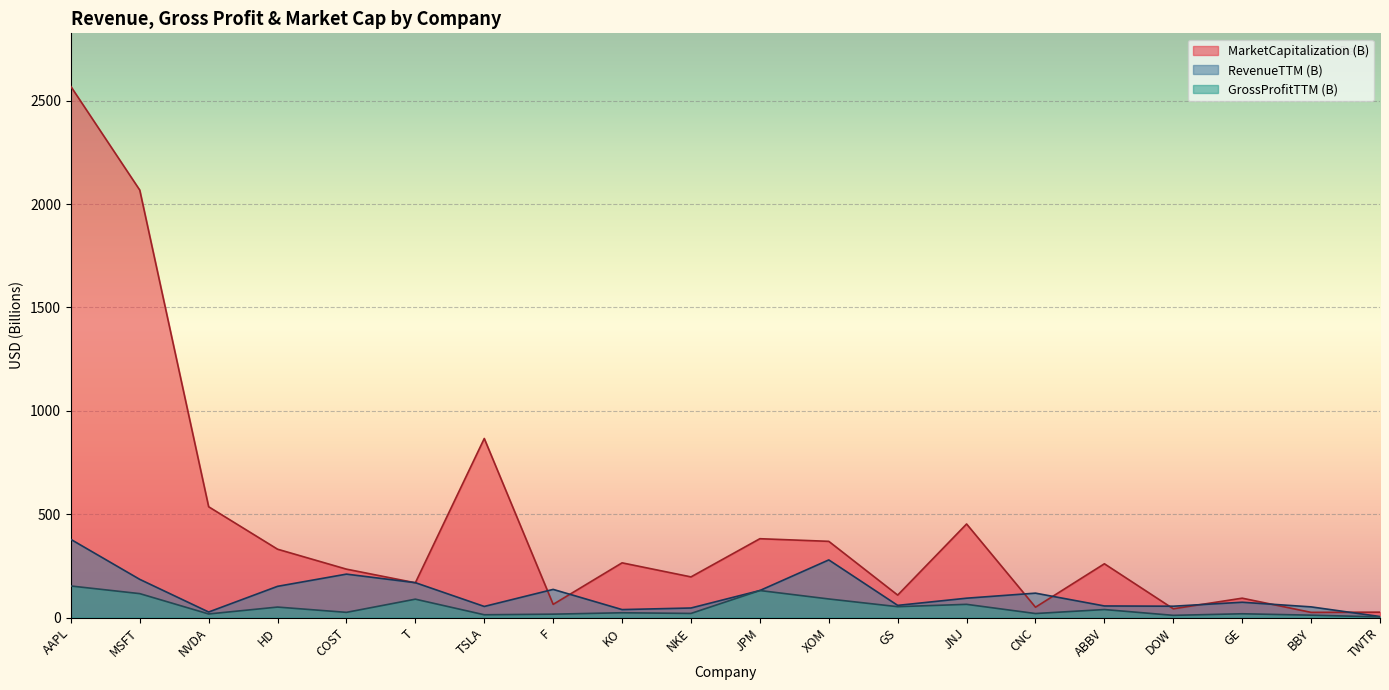

Reading left to right, transcribe all the data shown in this chart.

RevenueTTM: AAPL=378.3	MSFT=184.9	NVDA=26.9	HD=151.2	COST=210.2	T=168.9	TSLA=53.8	F=136.3	KO=38.7	NKE=46.3	JPM=130.9	XOM=279.0	GS=59.0	JNJ=93.8	CNC=118.2	ABBV=56.2	DOW=55.0	GE=74.2	BBY=51.8	TWTR=5.1
GrossProfitTTM: AAPL=152.8	MSFT=115.9	NVDA=17.5	HD=50.8	COST=25.2	T=89.1	TSLA=13.6	F=16.5	KO=23.3	NKE=20.0	JPM=130.9	XOM=90.0	GS=52.7	JNJ=64.0	CNC=19.6	ABBV=38.9	DOW=10.8	GE=18.4	BBY=11.6	TWTR=3.3
MarketCapitalization: AAPL=2569.3	MSFT=2068.0	NVDA=536.1	HD=330.8	COST=234.3	T=168.4	TSLA=866.4	F=63.9	KO=264.8	NKE=196.8	JPM=381.5	XOM=368.8	GS=108.8	JNJ=452.8	CNC=50.2	ABBV=260.3	DOW=42.5	GE=93.9	BBY=25.2	TWTR=26.2